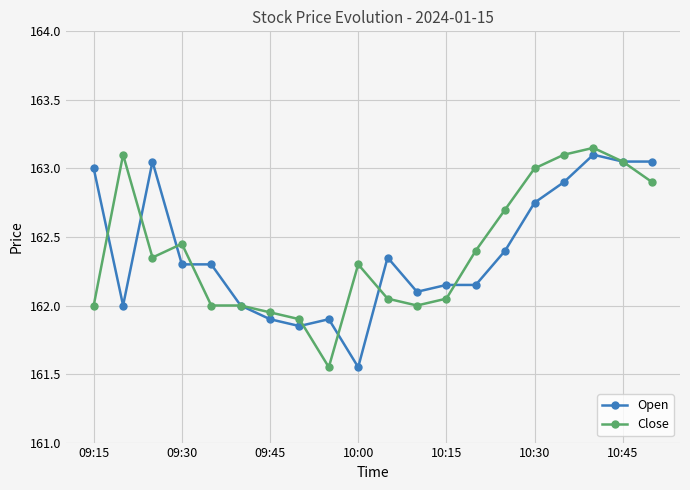

What is the difference between the highest and lowest values at 09:15?

1.0